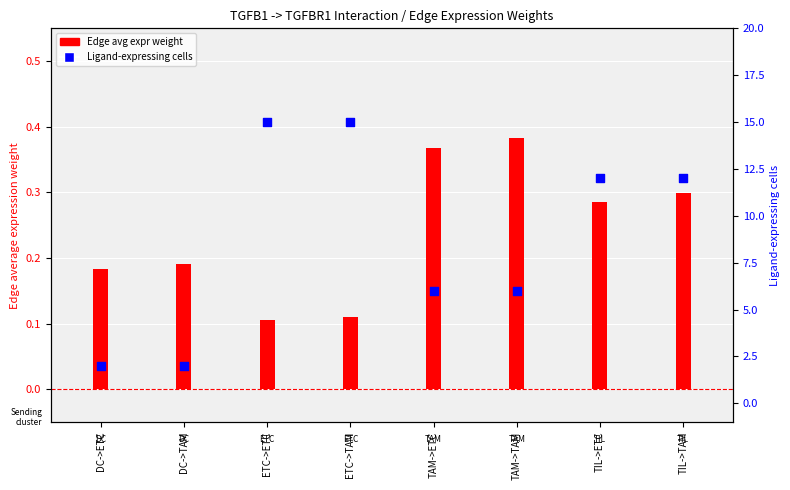

Which has a higher value, TIL->TAM or TIL->ETC?

TIL->TAM